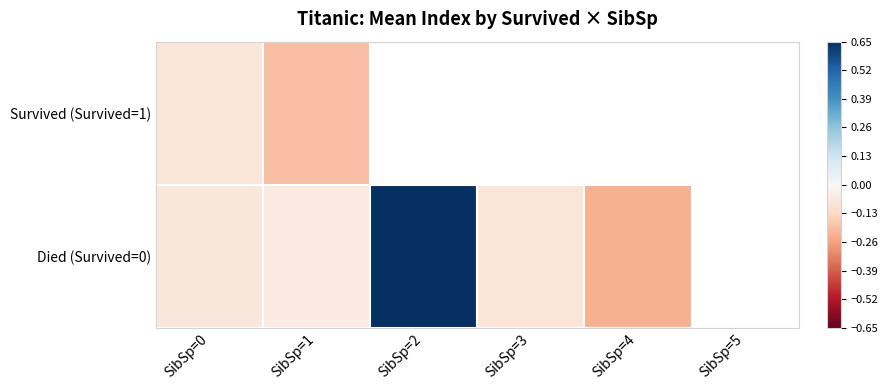

At which label is Survived (Survived=1) closest to 0?

SibSp=0